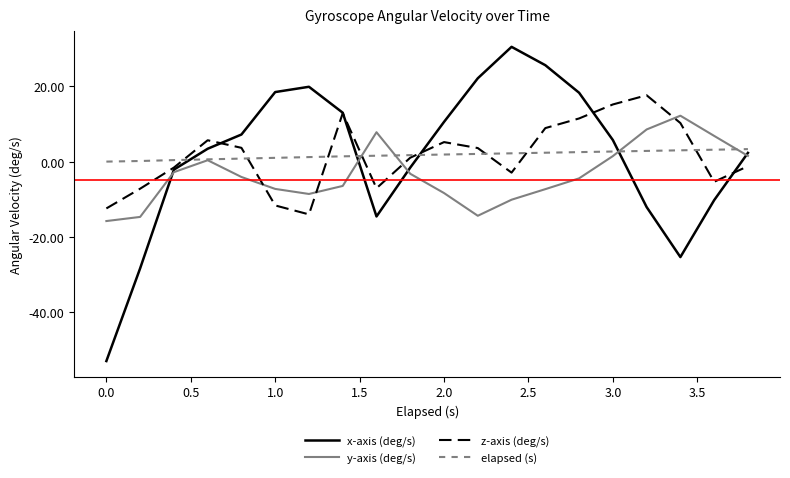

Which series has the largest range (max minus min)?

x-axis (deg/s)